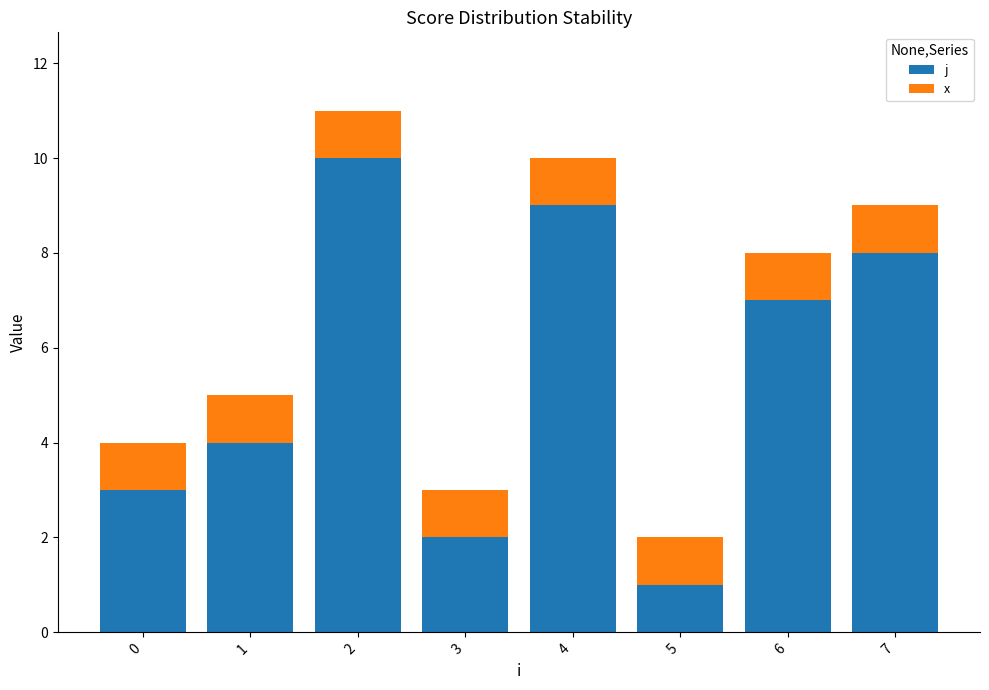

What is the total value across all series at 0?

4